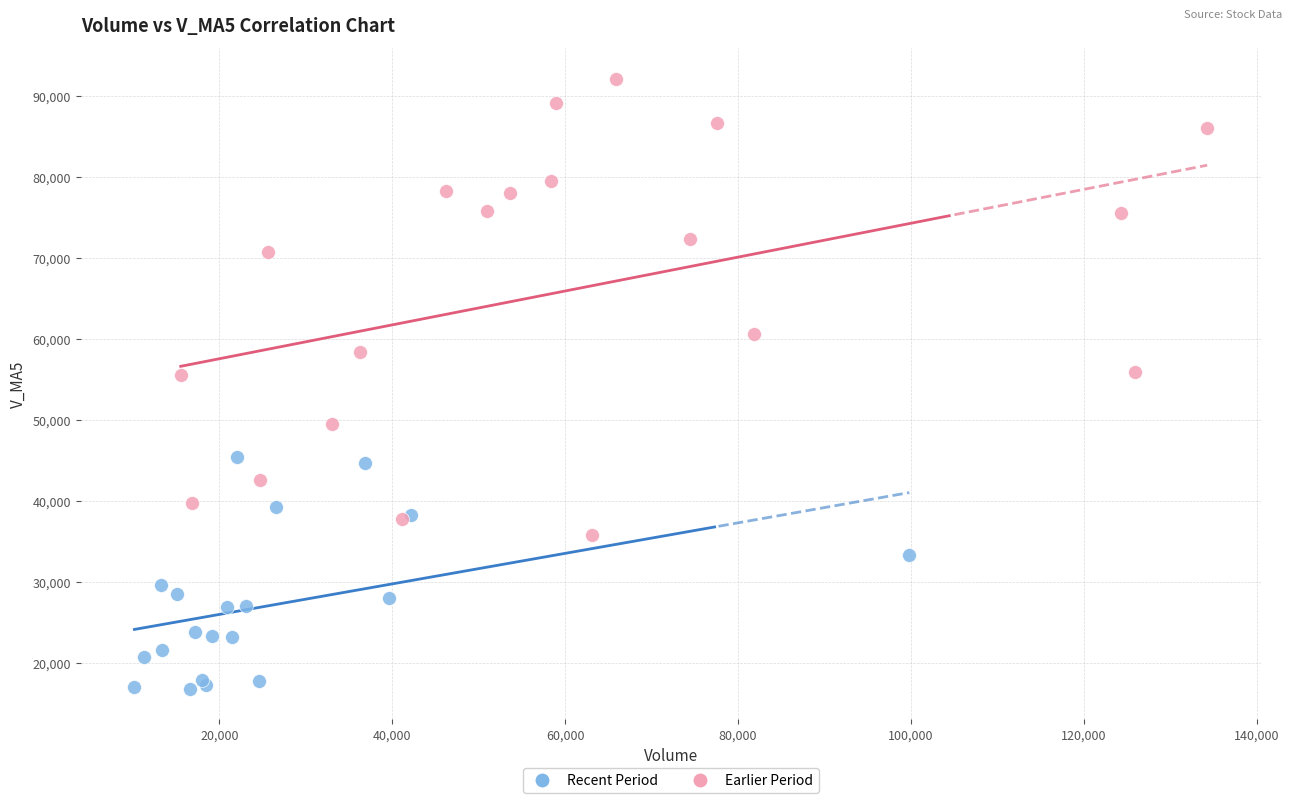

What are all the series names shown in the legend?

Recent Period, Earlier Period